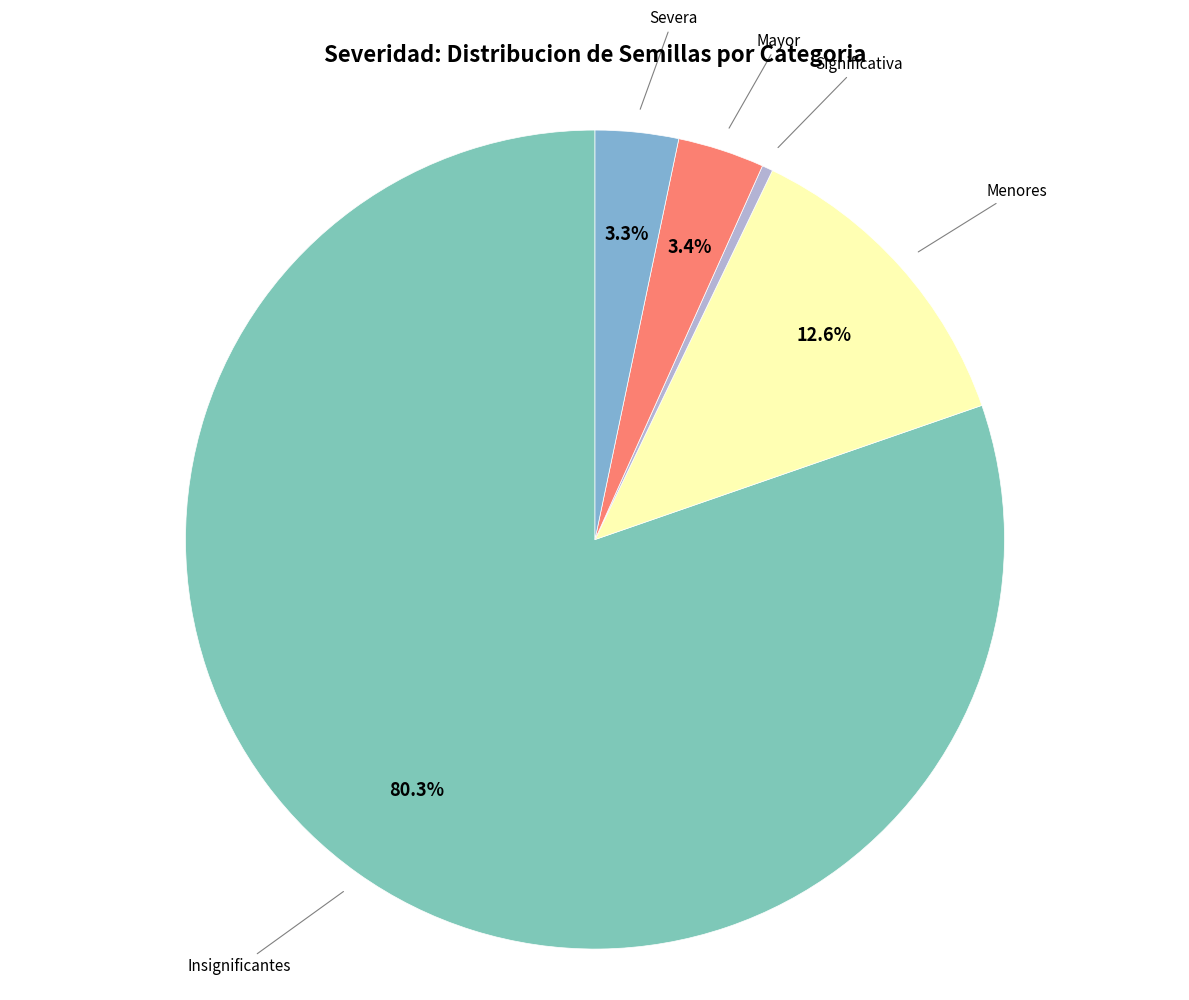

How many segments does this pie chart have?

5